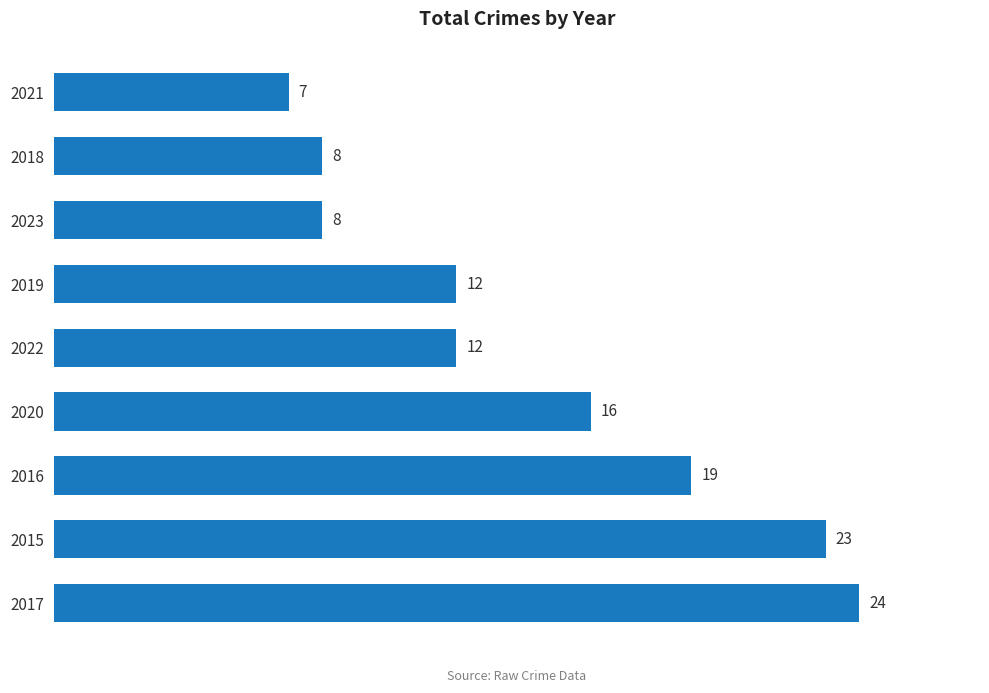

What is the change in value from 2019 to 2021?

-5